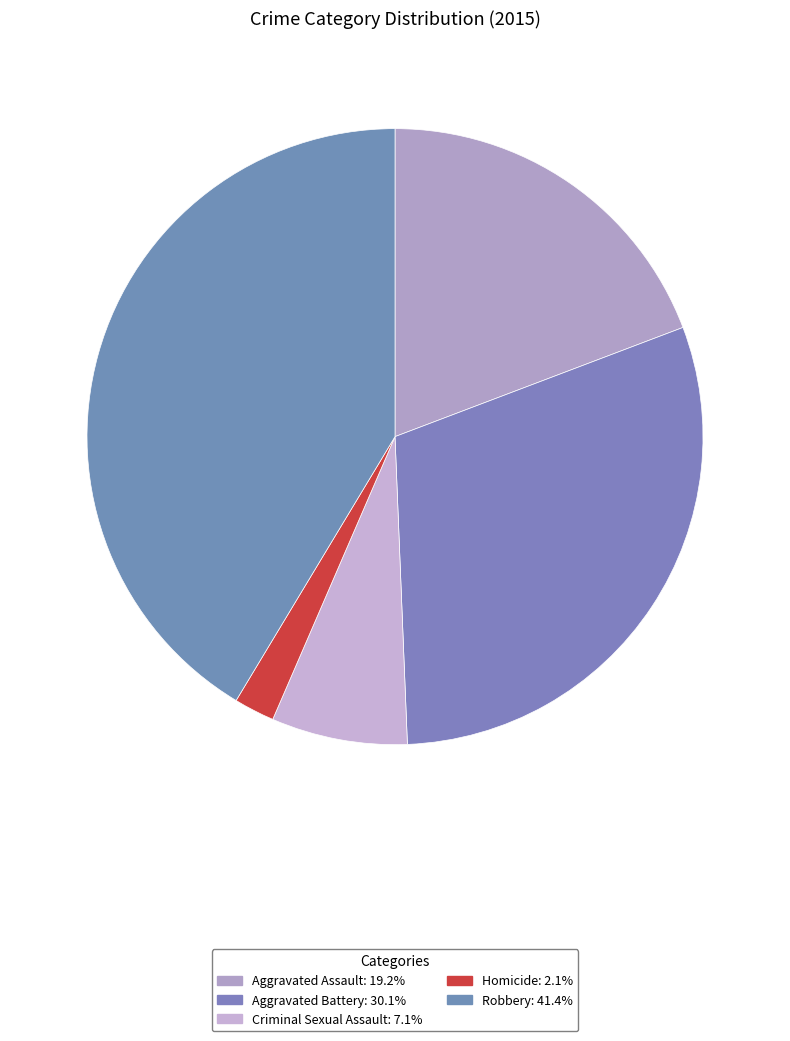

What percentage is the Robbery slice, to the nearest percent?

41%